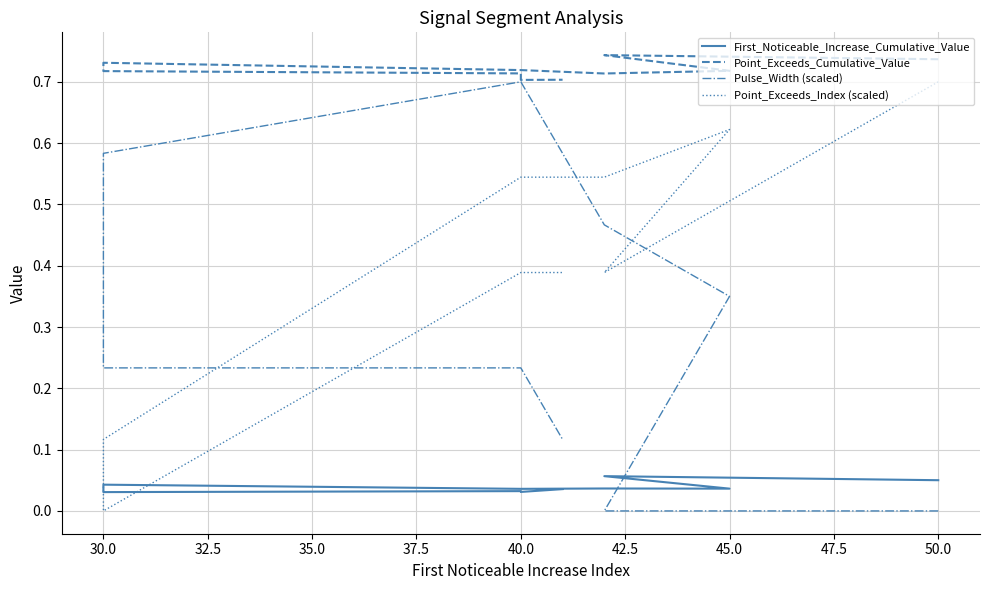

Rank the series by their maximum value, from highest to lowest.

Point_Exceeds_Cumulative_Value, Pulse_Width (scaled), Point_Exceeds_Index (scaled), First_Noticeable_Increase_Cumulative_Value